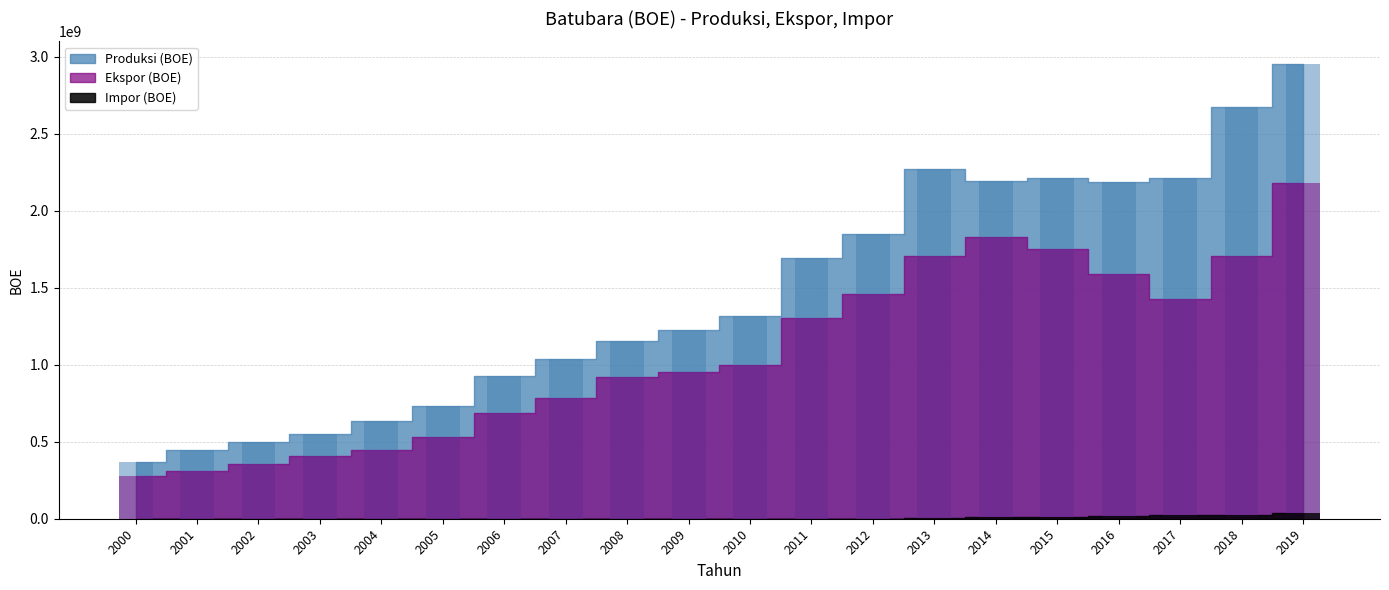

Where is Ekspor (BOE) nearest to the value 1228540771?

2011